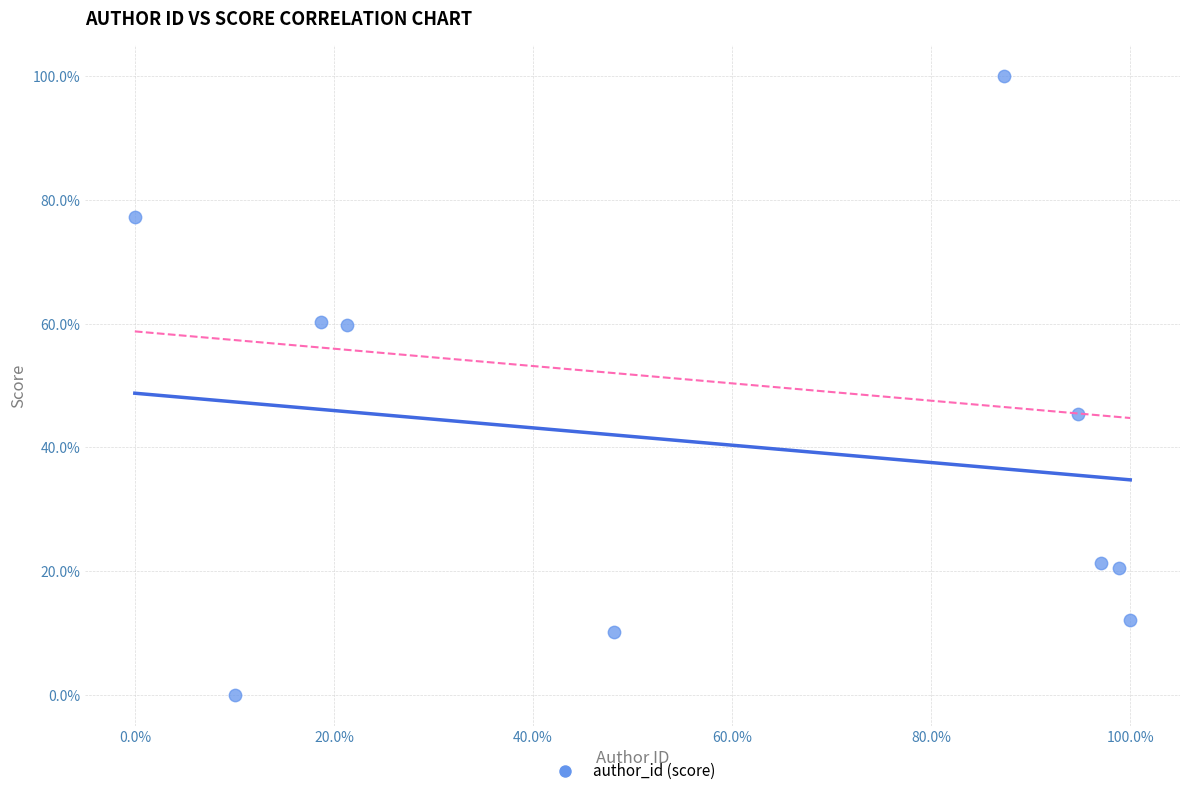

What is the average Y value?

40.7